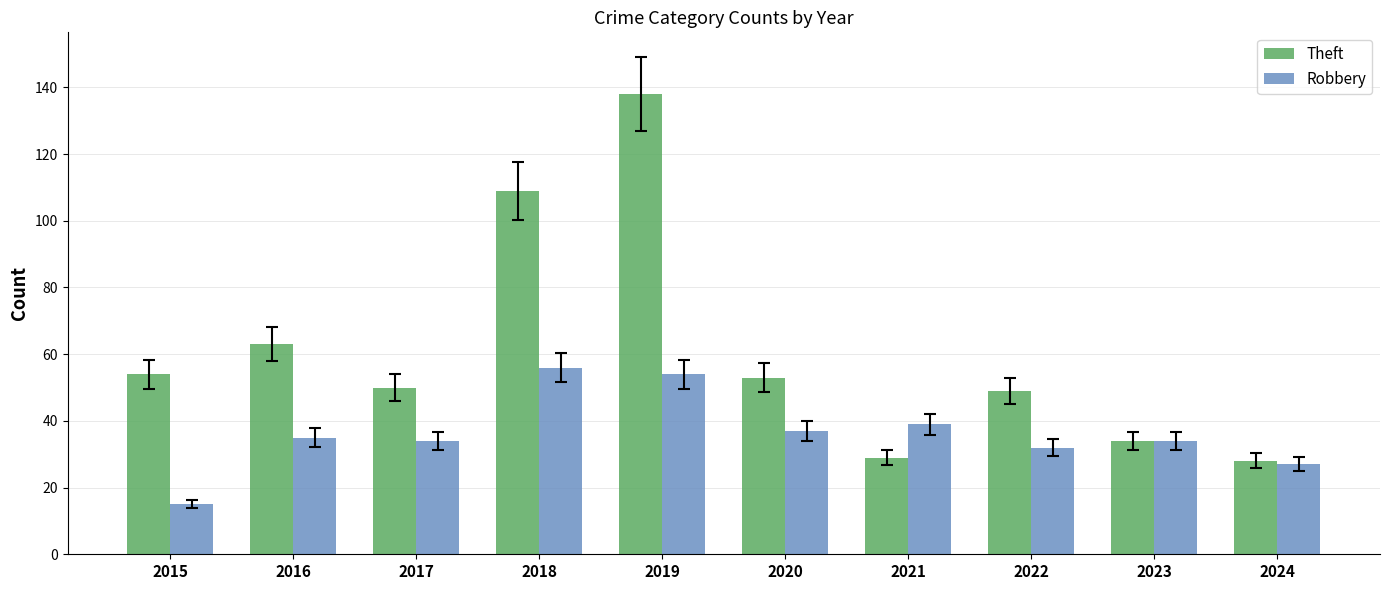

At 2016, list the series in order from largest to smallest.

Theft, Robbery